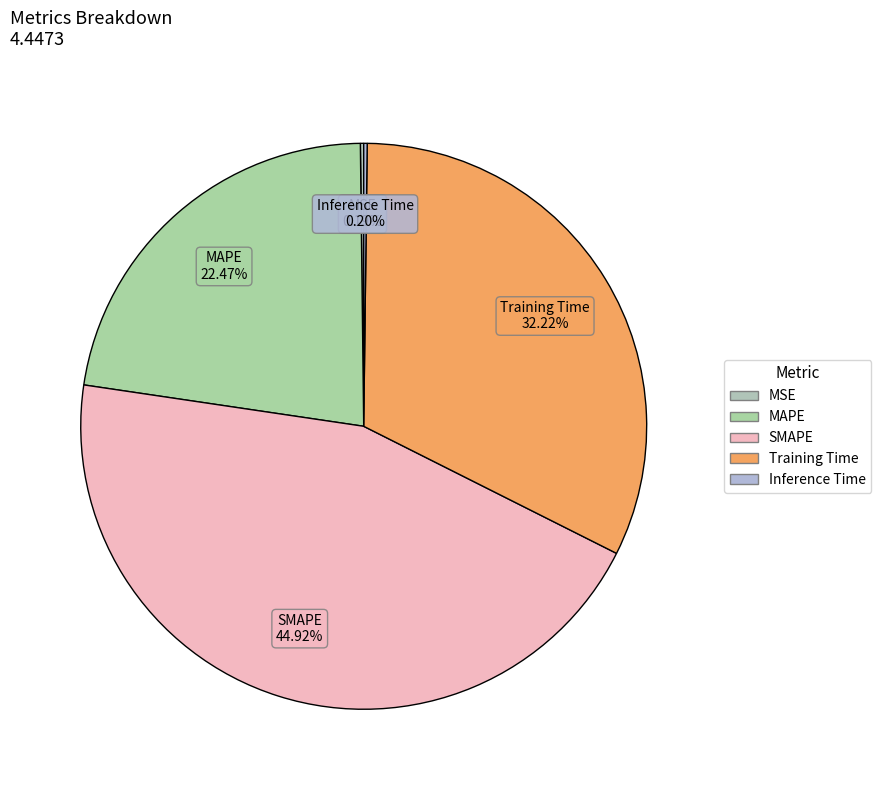

Does MAPE account for over 50% of the chart?

No